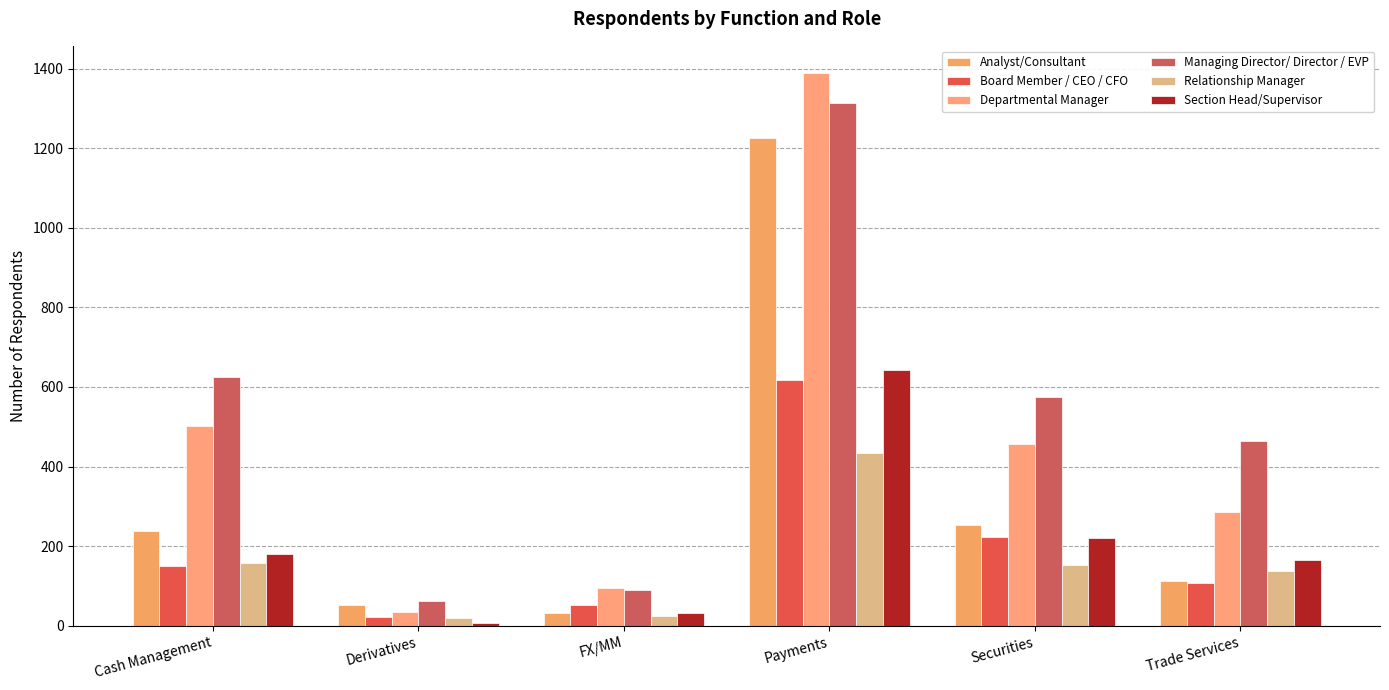

What position from the right is Cash Management?

6